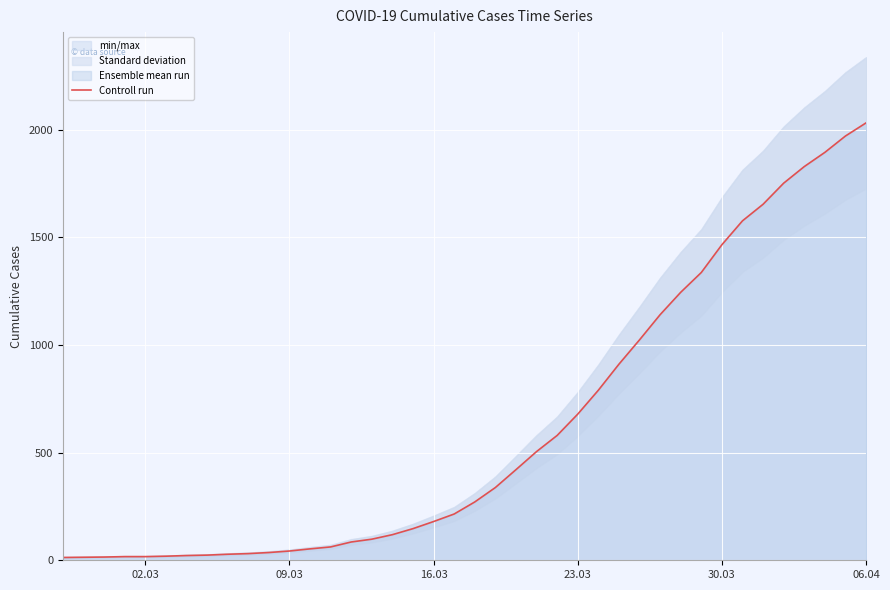

The value of Controll run at 16.03 is 180. True or false?

True